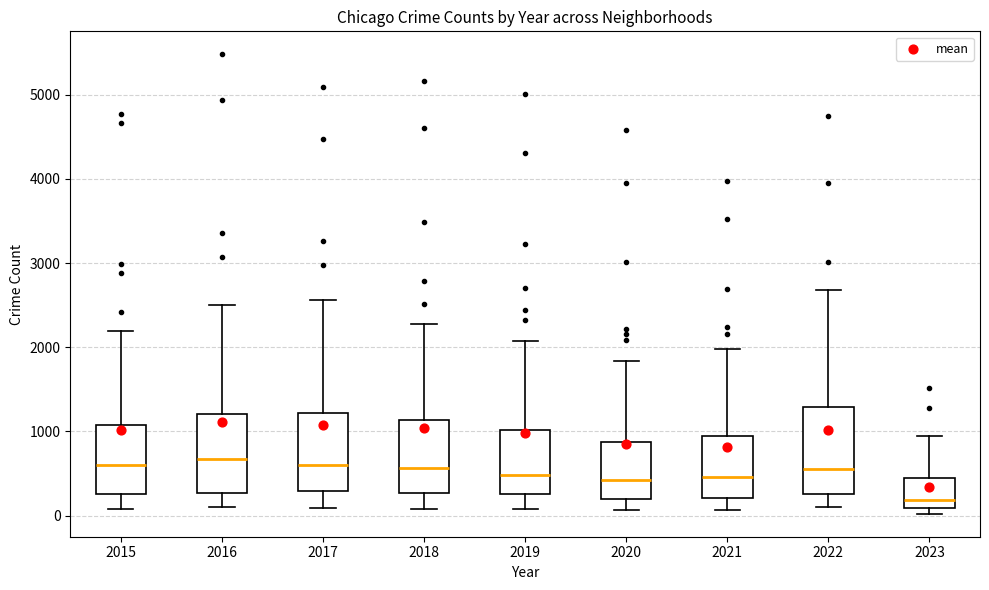

Reading left to right, read every box against the y-axis: the position of its median line, the range the box covers, and the ends of its whiskers. The values are not printed on the chart, so give them approximately, as read against the axis.

2015: median 600, box 300 to 1100, whiskers 100 to 2200
2016: median 700, box 300 to 1200, whiskers 100 to 2500
2017: median 600, box 300 to 1200, whiskers 100 to 2600
2018: median 600, box 300 to 1100, whiskers 100 to 2300
2019: median 500, box 300 to 1000, whiskers 100 to 2100
2020: median 400, box 200 to 900, whiskers 100 to 1800
2021: median 500, box 200 to 1000, whiskers 100 to 2000
2022: median 600, box 300 to 1300, whiskers 100 to 2700
2023: median 200, box 100 to 400, whiskers 0 to 900